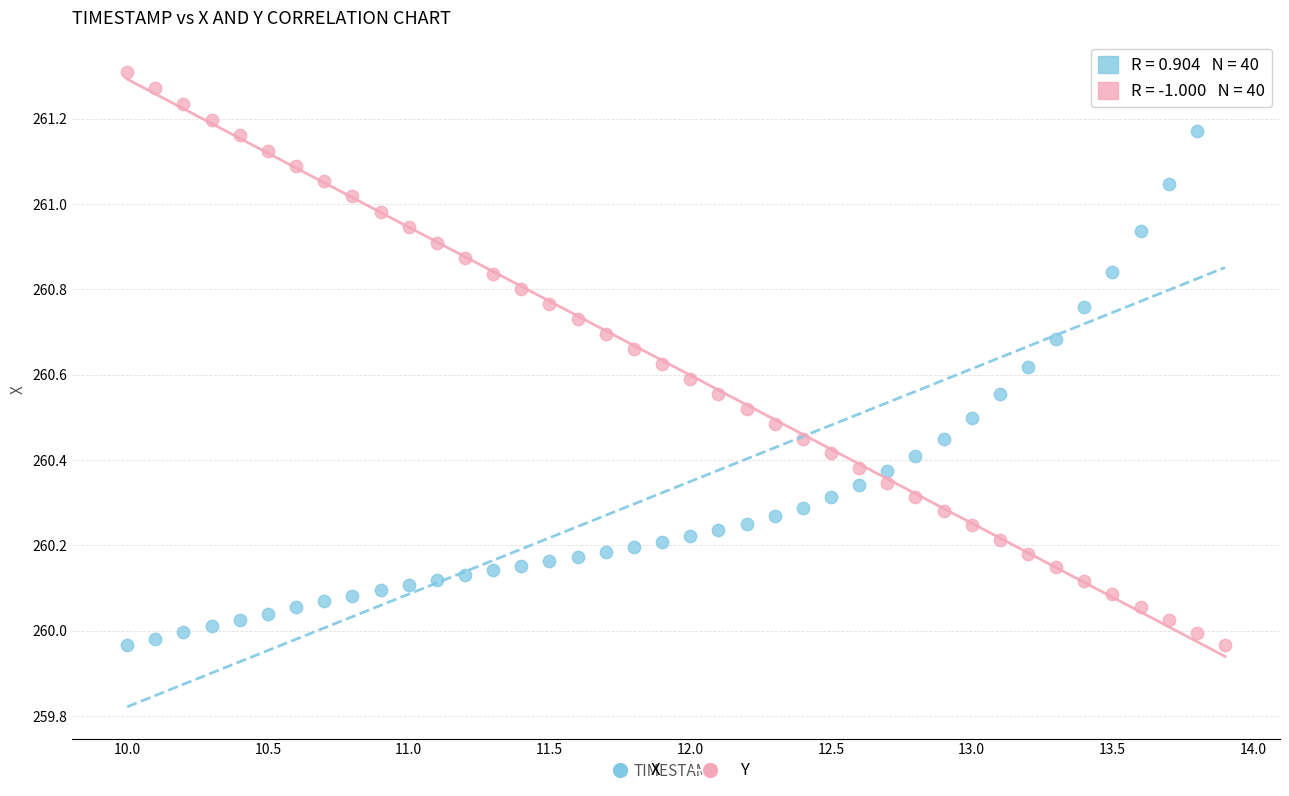

What are all the series names shown in the legend?

X, Y